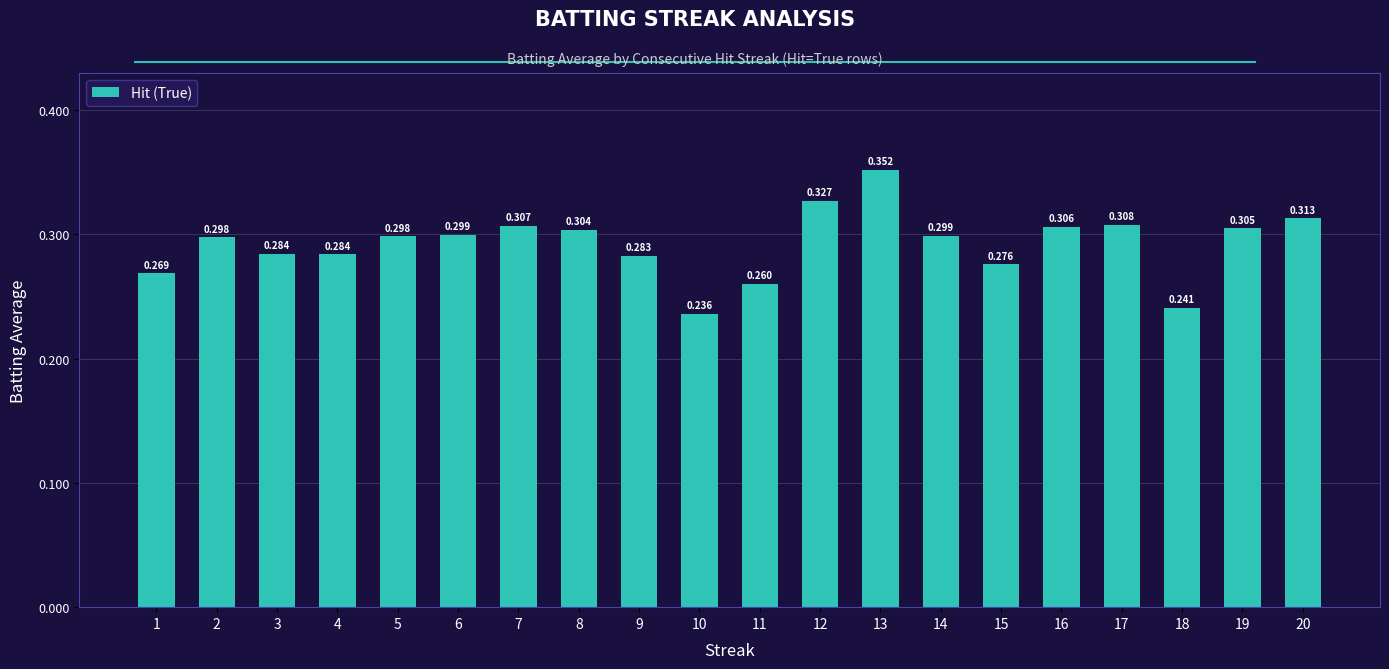

How many values are between 0 and 1?

20